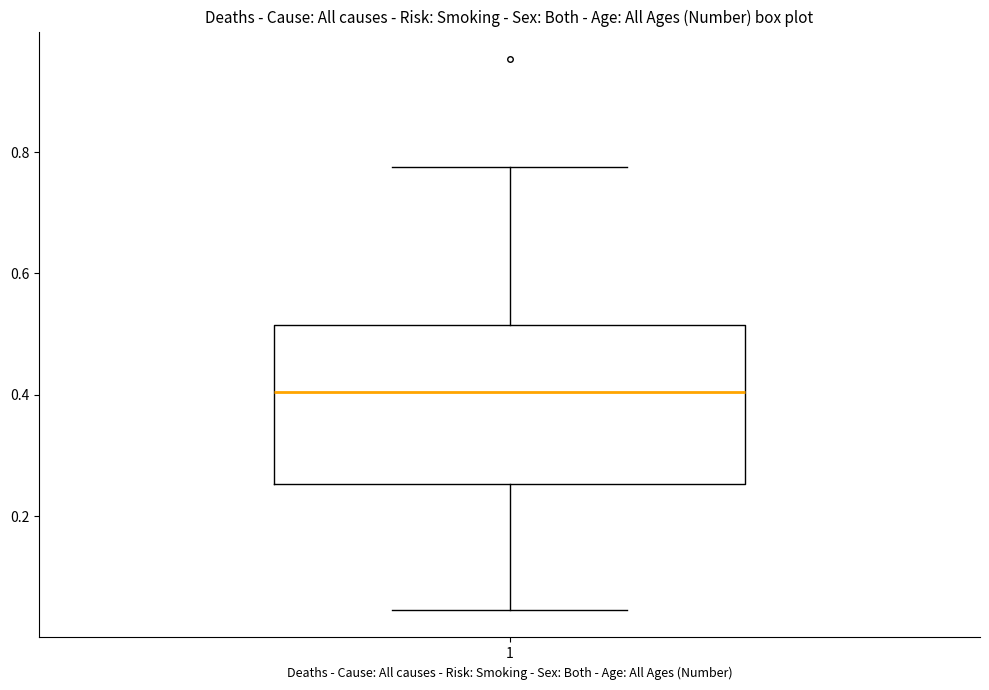

Read this box plot against the y-axis: the position of the median line, the range covered by the box, and the ends of both whiskers. The values are not printed on the chart, so give them approximately, as read against the axis.

median 0.40, box 0.26 to 0.52, whiskers 0.04 to 0.78